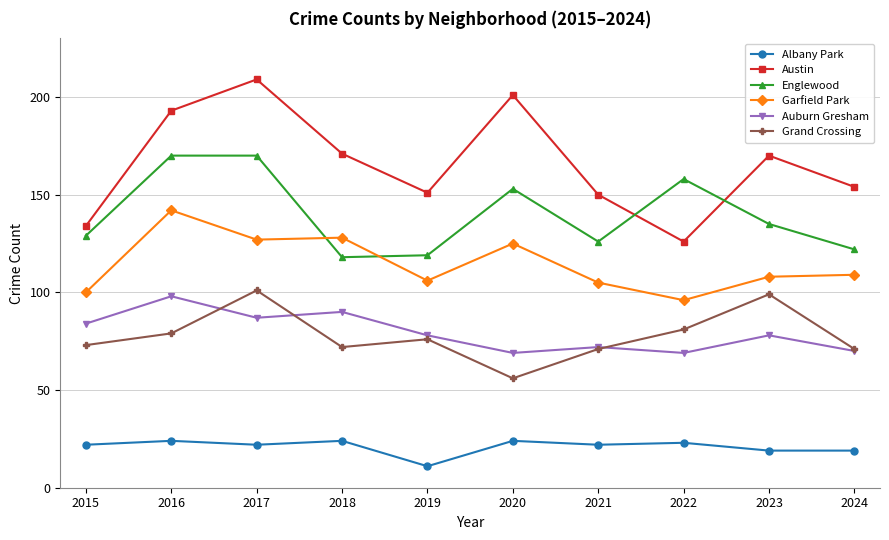

Which series has the widest spread of values?

Austin